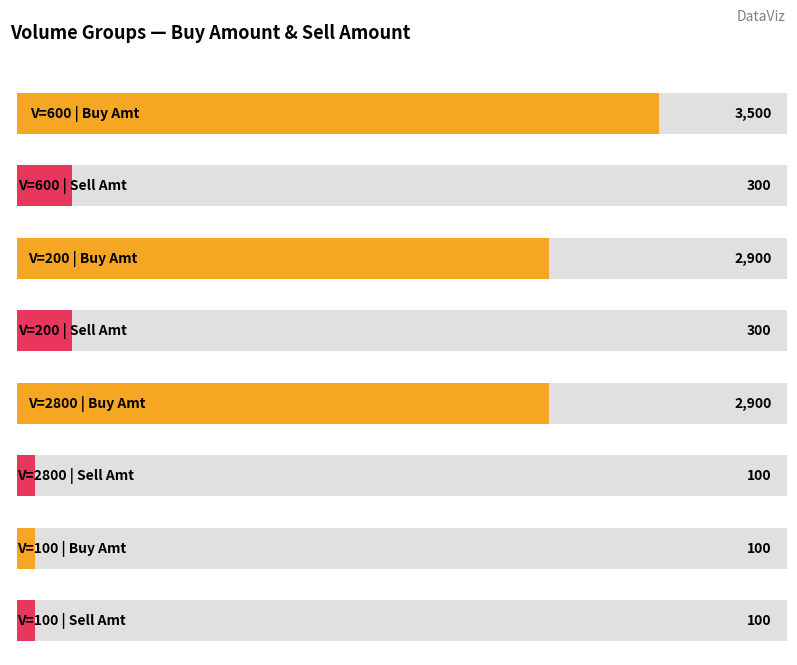

Which series has the widest spread of values?

ba